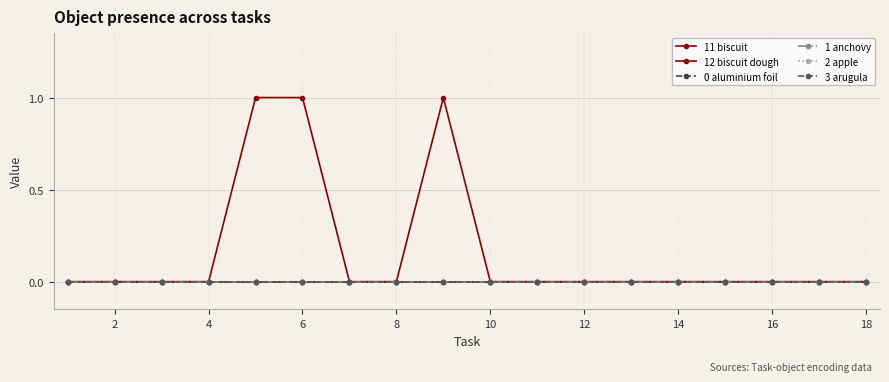

How many categories are shown in the chart?

18